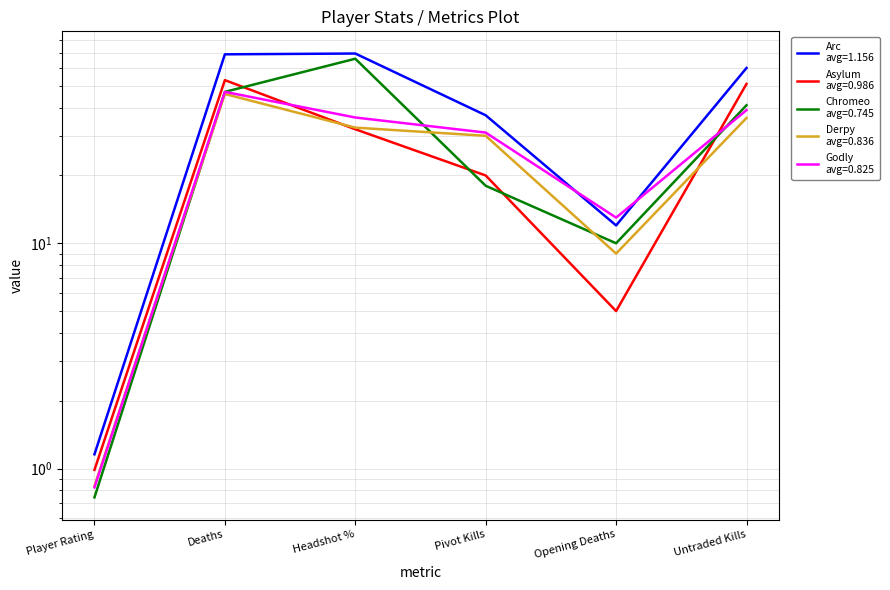

What is the maximum value shown in the chart?

69.6